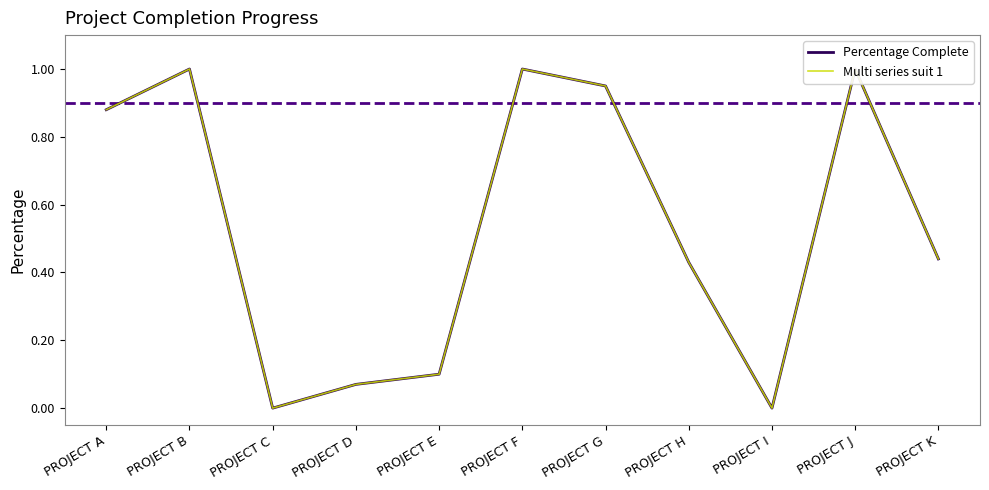

At how many categories does at least one series exceed 0?

9